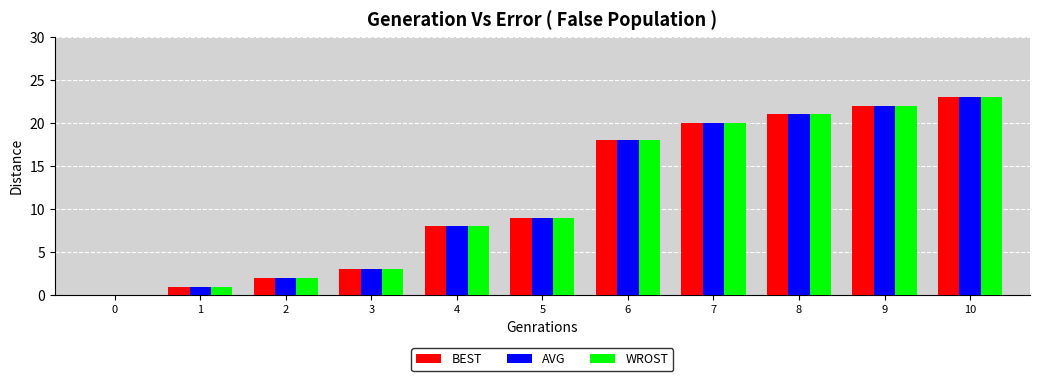

How many groups of bars are there?

11